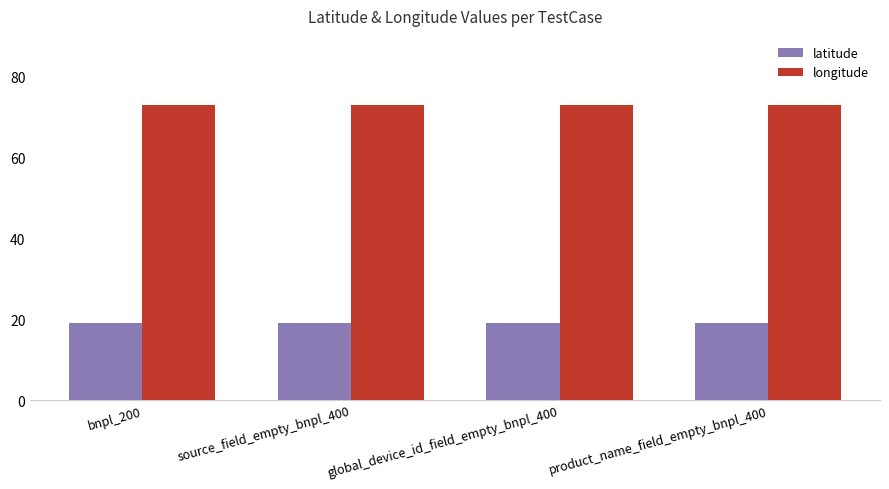

What is the spread (max minus min) of values at product_name_field_empty_bnpl_400?

53.9